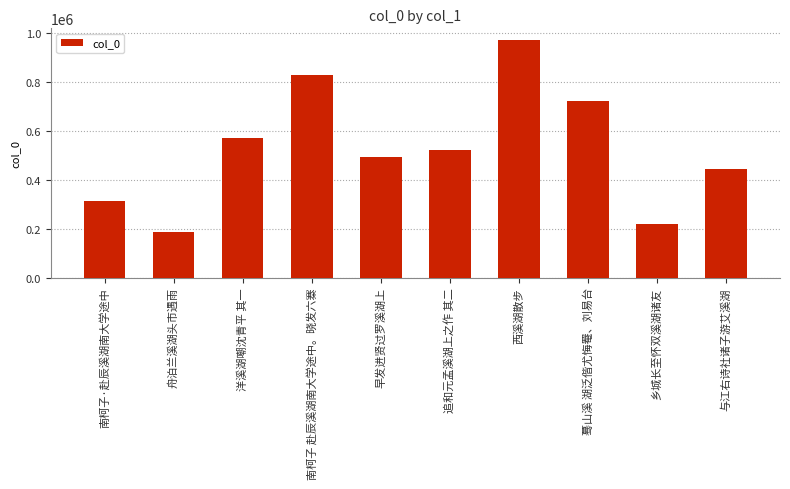

What is the value of the 3rd bar from the left?

571739